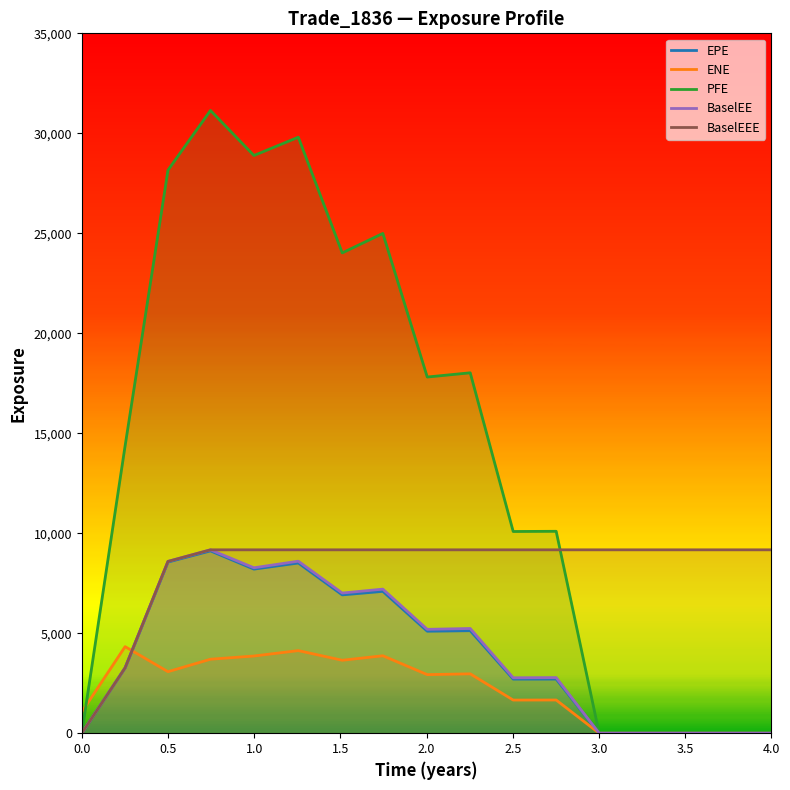

What is the difference between the highest and lowest values at 0.5?

25081.3